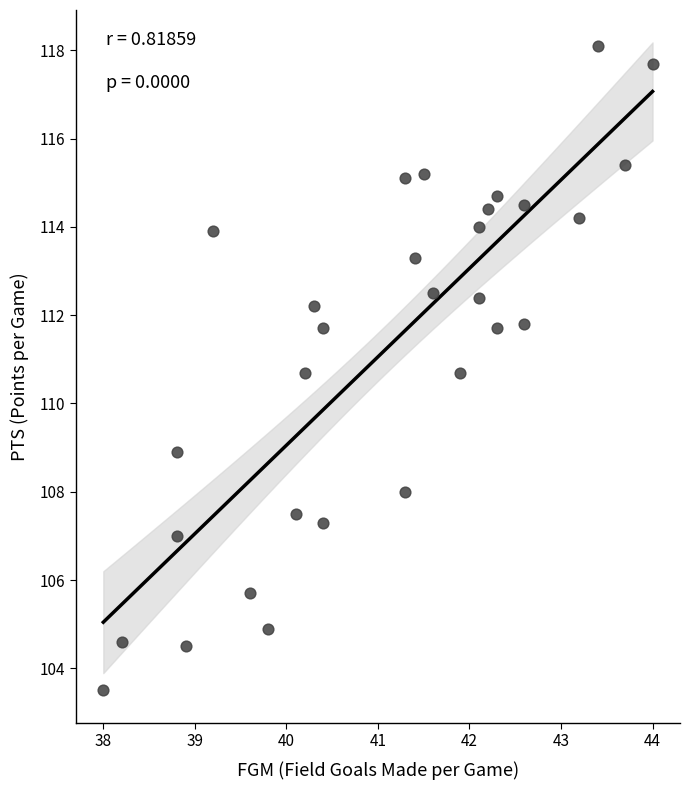

What is the range of Y values (max minus min)?

14.6